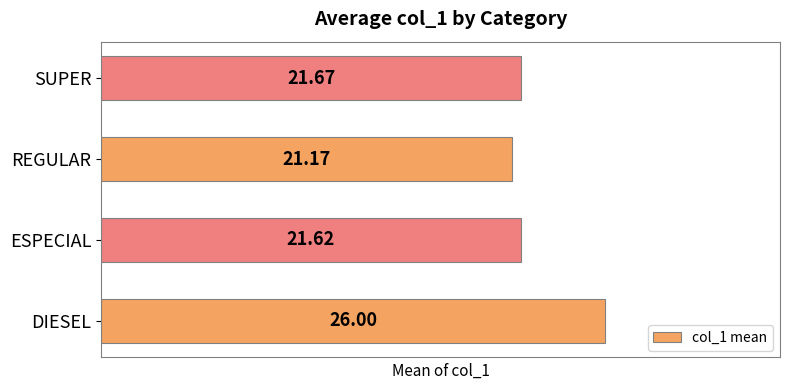

What is the average value?

22.6